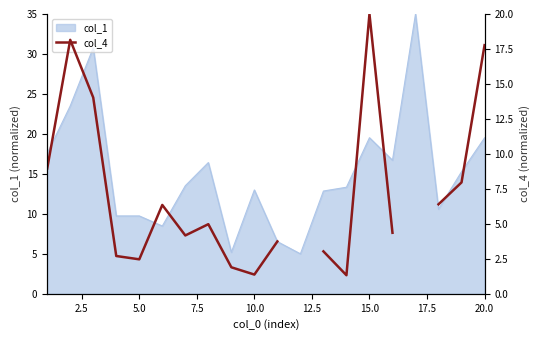

Is it true that col_1 equals 13.0 at 10.0?

True